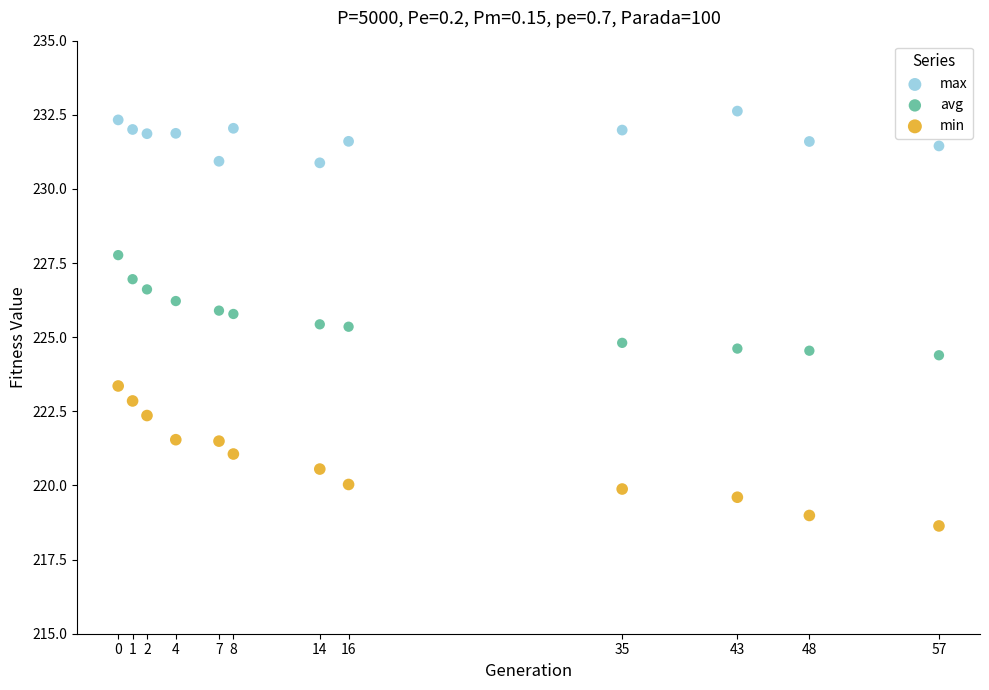

Which series contains the highest Y value?

max